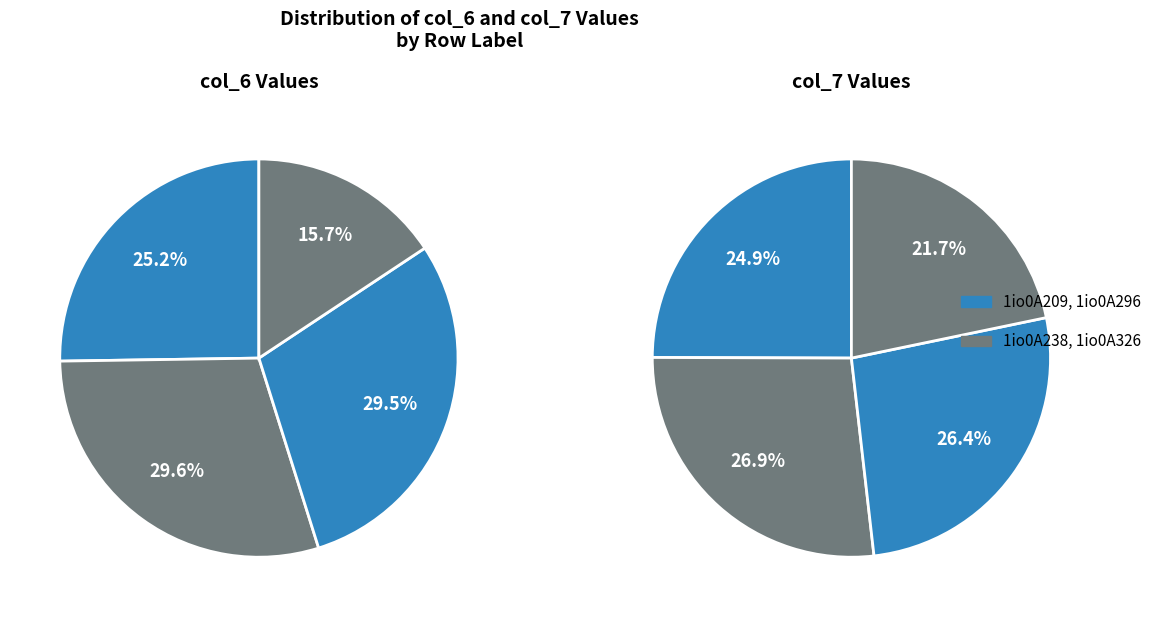

Rank the categories by value from highest to lowest.

1io0A238, 1io0A296, 1io0A209, 1io0A326